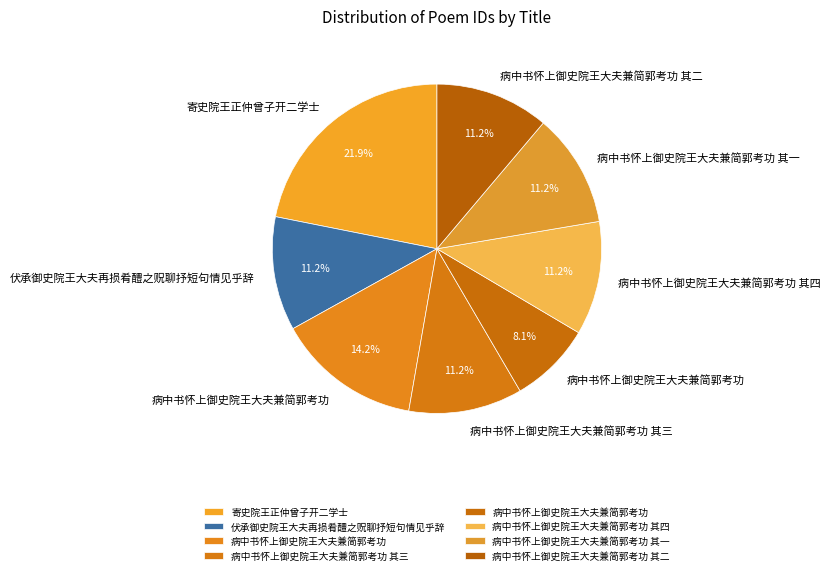

How many segments does this pie chart have?

8